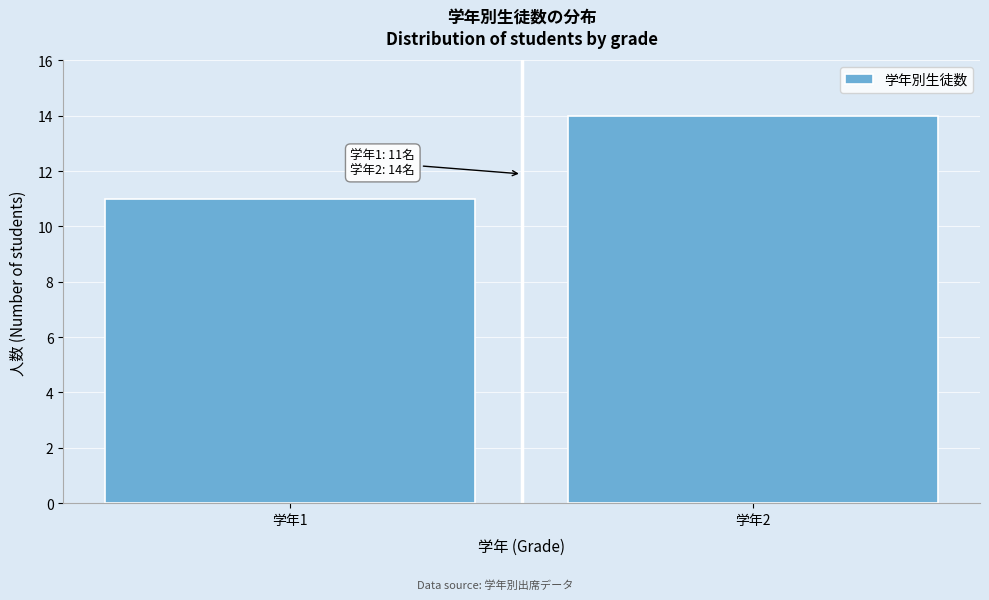

Reading left to right, what are all the values shown in this chart?

学年1=11	学年2=14